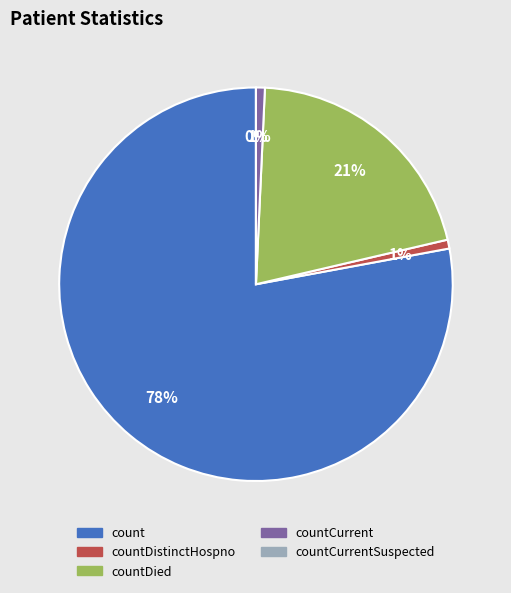

To the nearest percent, what is the average slice percentage?

20%